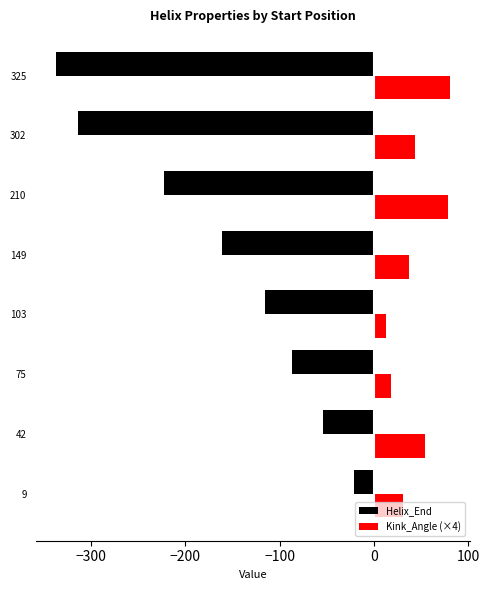

Is it true that Kink_Angle (×4) equals 37.0 at 149?

True